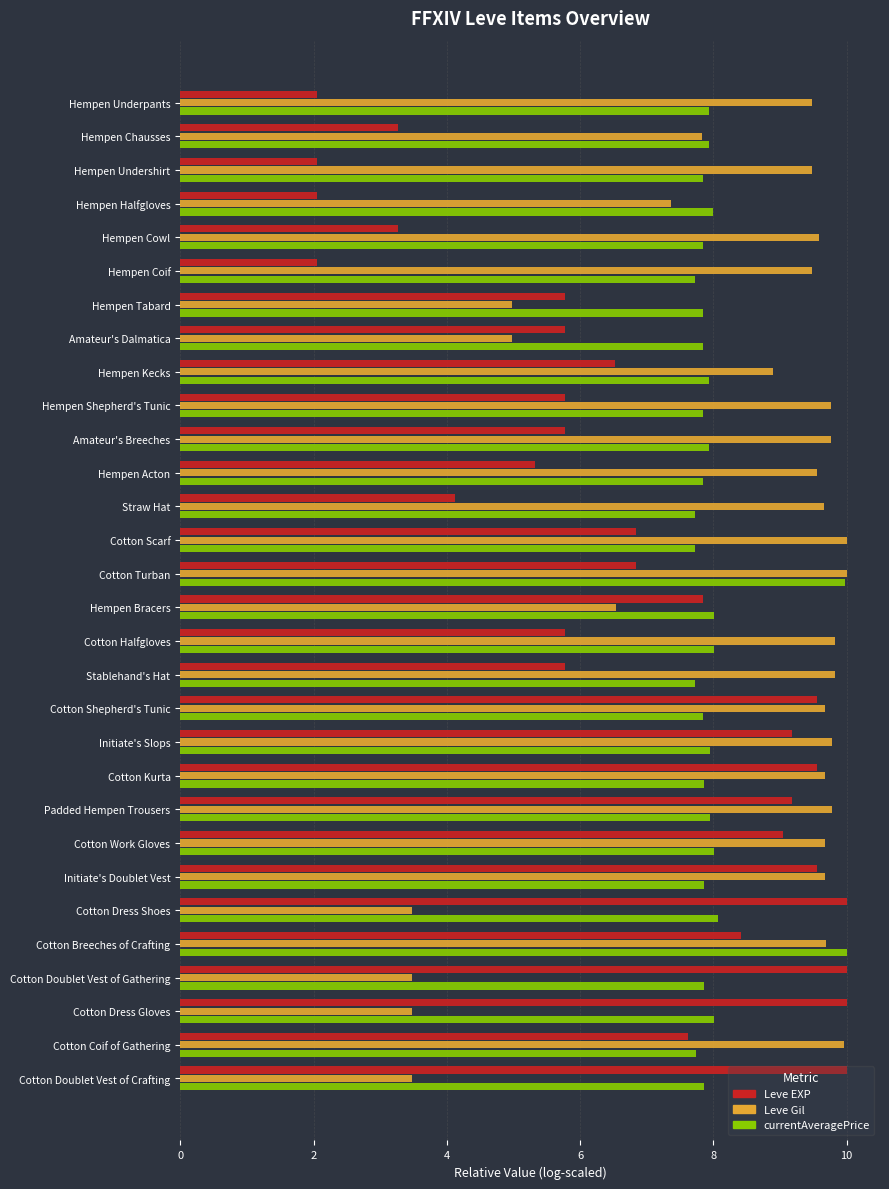

What is the average value of the Leve EXP series?

6.6